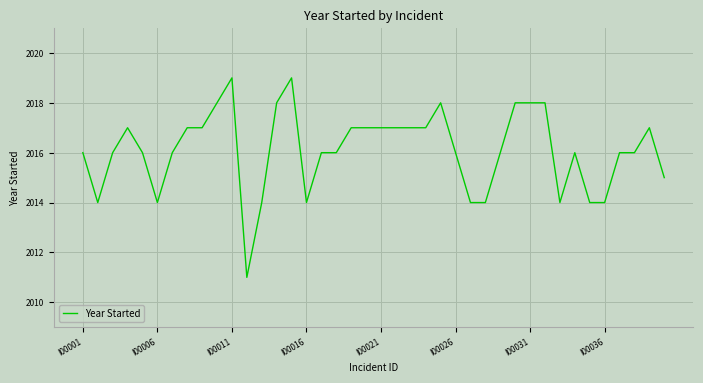

What is the minimum value shown in the chart?

2011